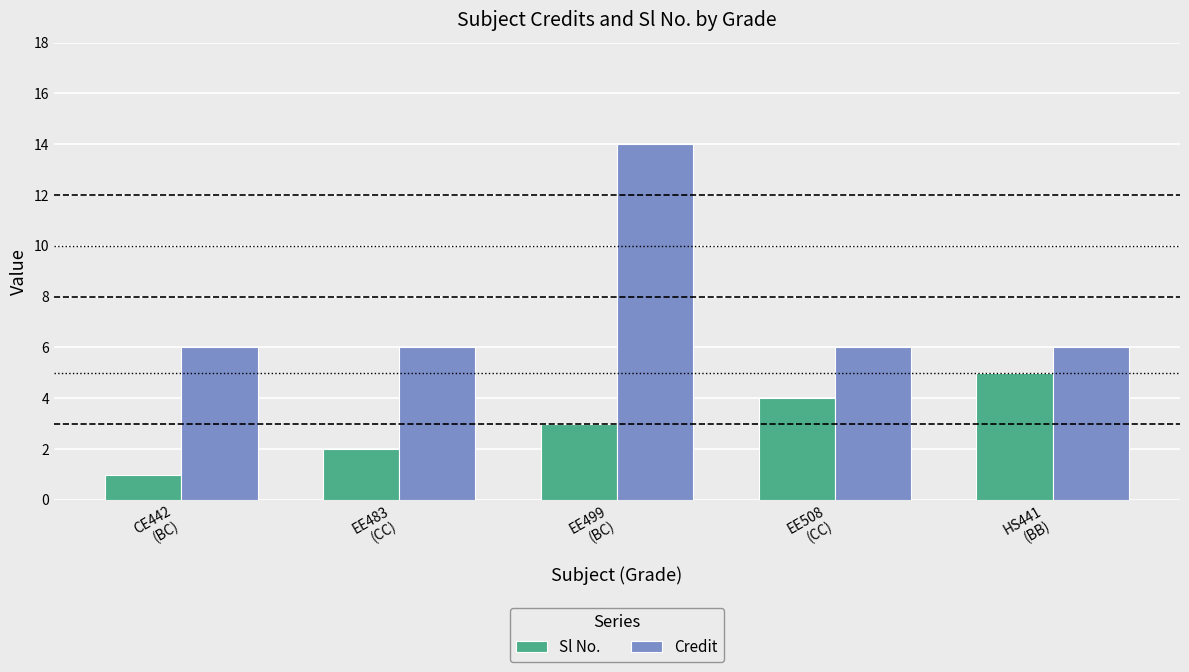

How many bars are there in total?

10